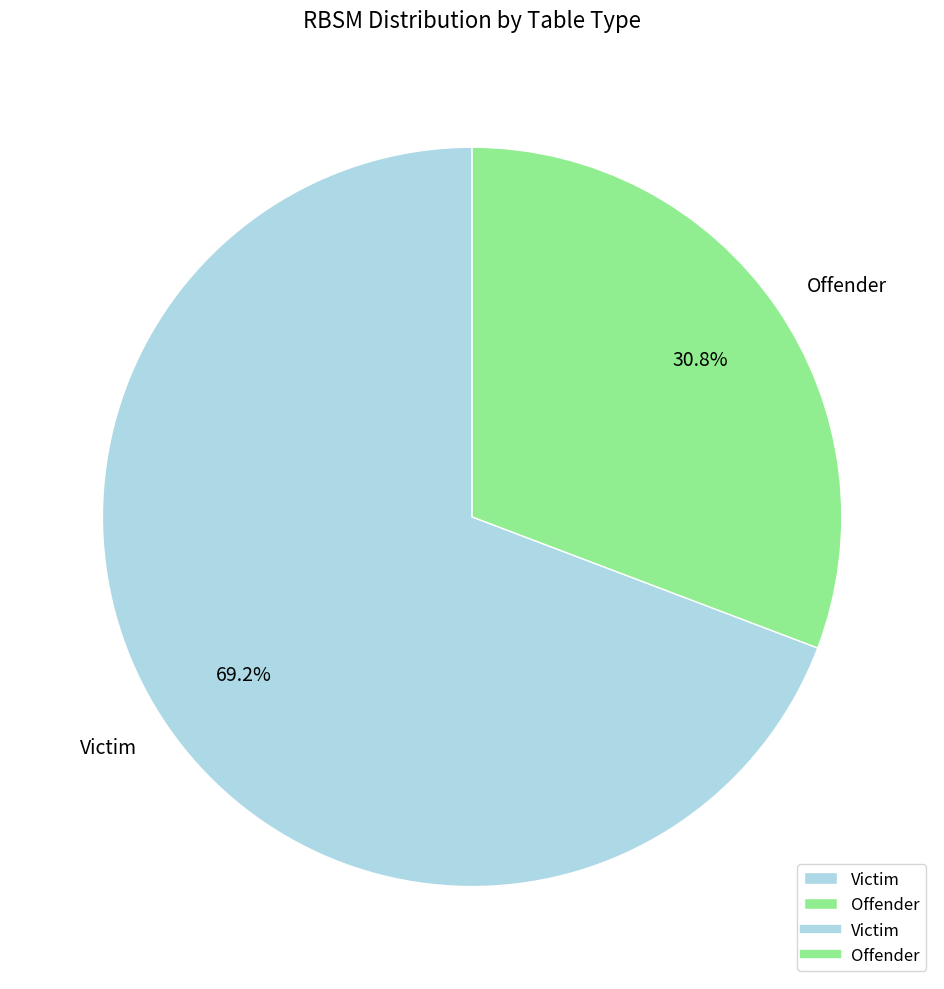

Rank the categories by value from highest to lowest.

Victim, Offender